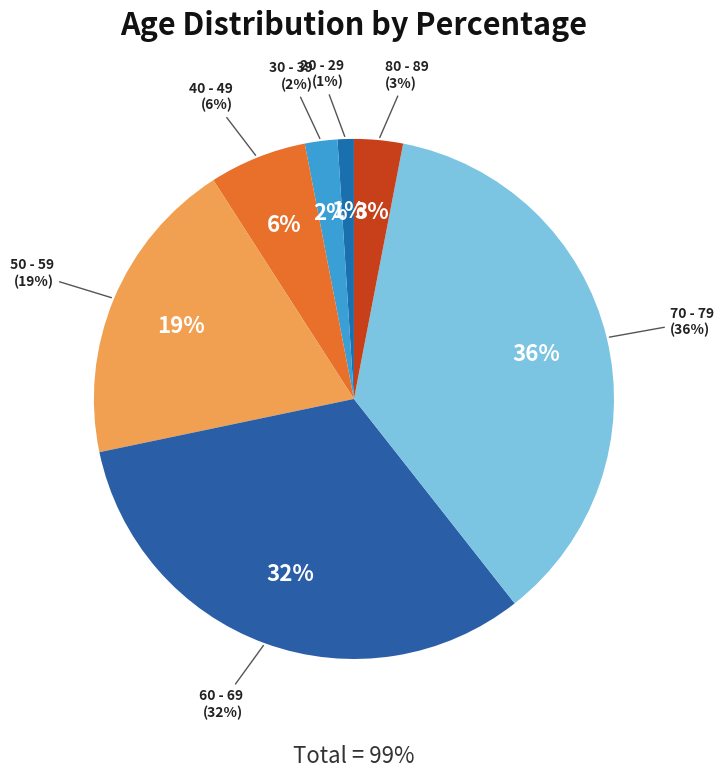

To the nearest percent, what is the difference between the largest and smallest slice percentages?

35%